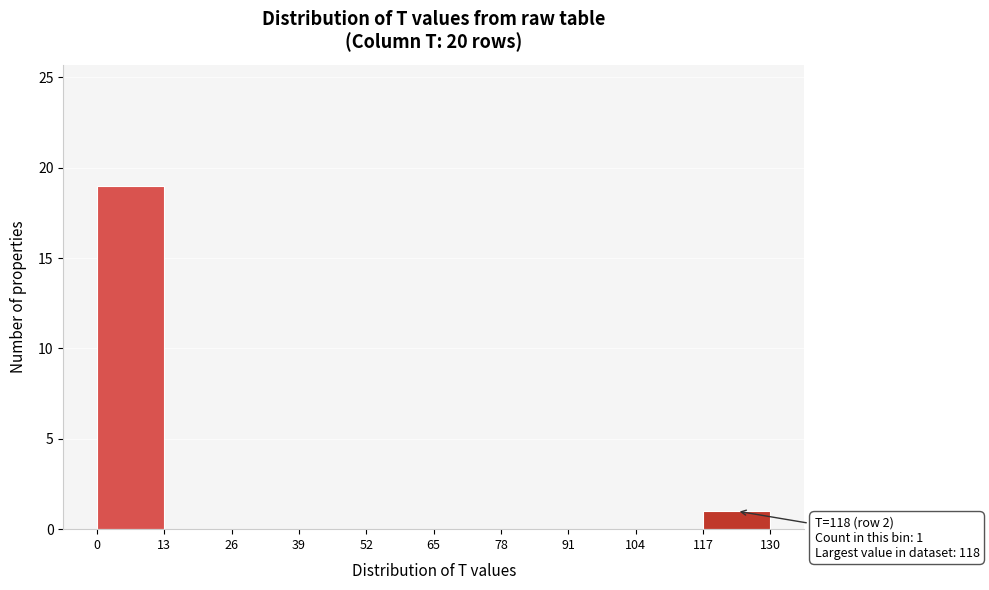

Over which range of the x-axis is the bar tallest?

0 to 13